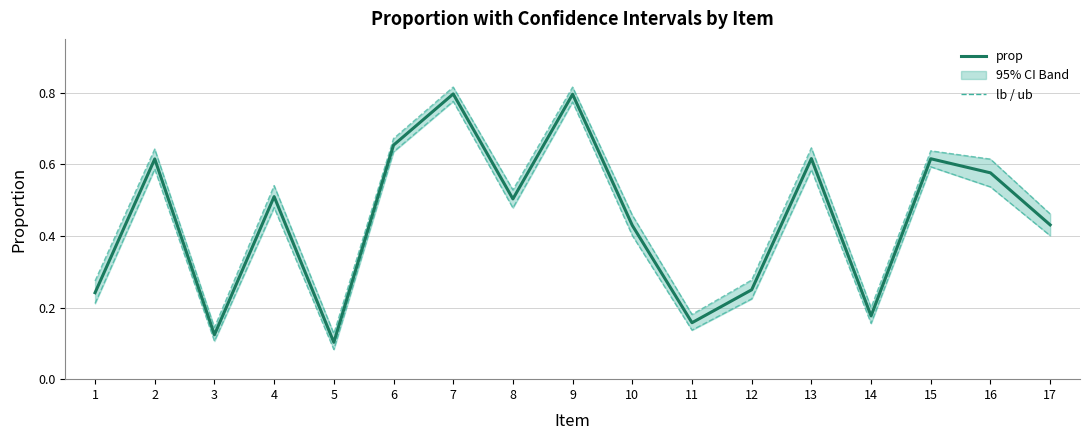

Where is the first local minimum for lb?

3